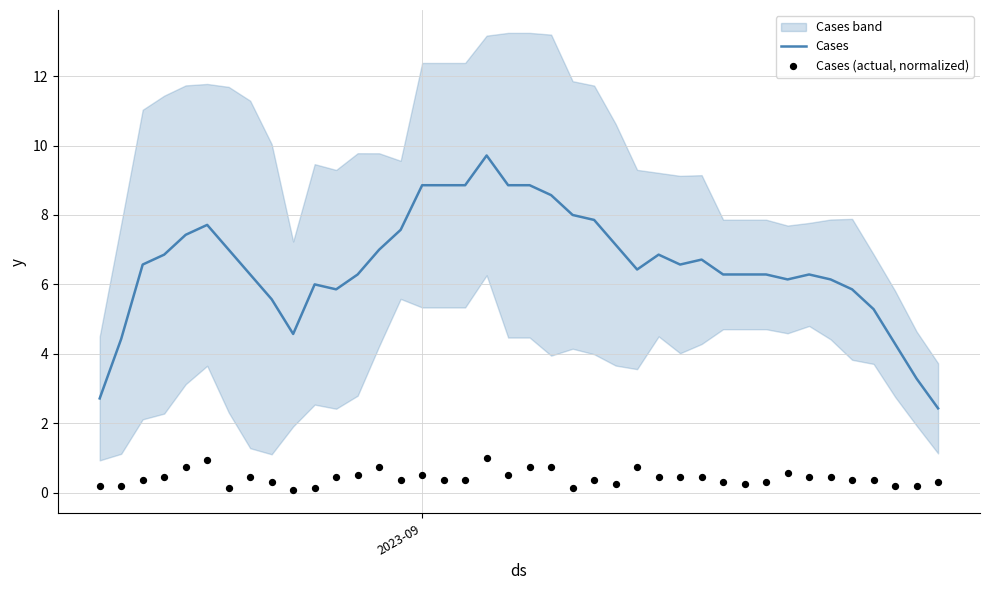

Which series has the largest total across all categories?

Cases